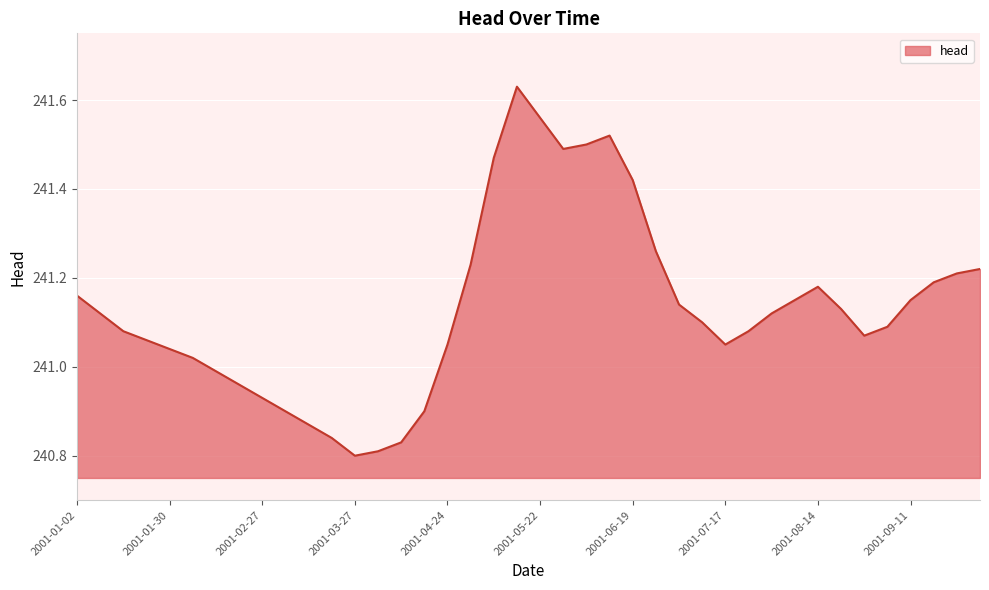

What is the difference between the maximum and minimum values?

0.8